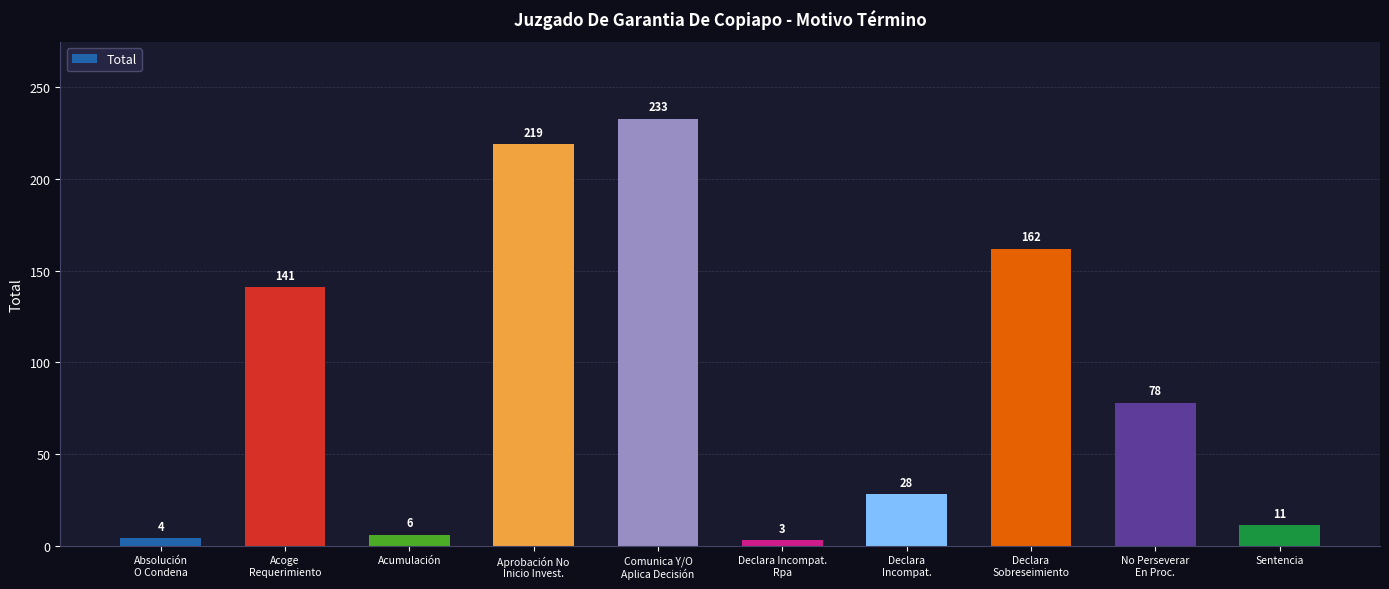

Reading right to left, what are all the values shown in this chart?

Sentencia=11	No Perseverar
En Proc.=78	Declara
Sobreseimiento=162	Declara
Incompat.=28	Declara Incompat.
Rpa=3	Comunica Y/O
Aplica Decisión=233	Aprobación No
Inicio Invest.=219	Acumulación=6	Acoge
Requerimiento=141	Absolución
O Condena=4